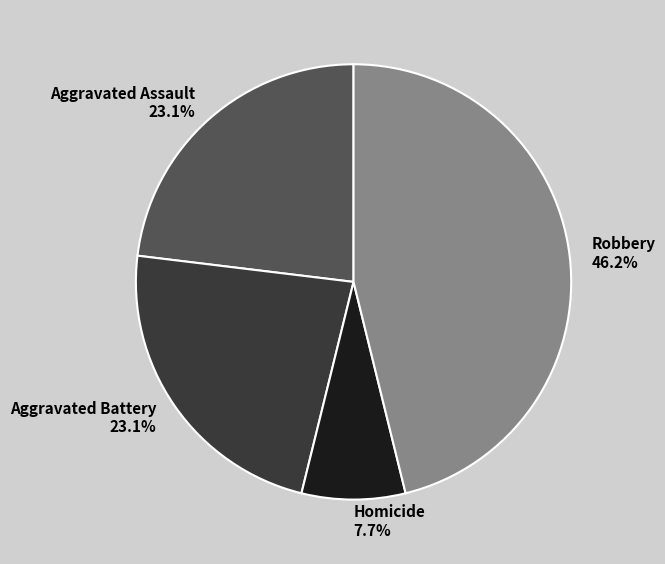

Is Aggravated Battery the majority of the pie?

No